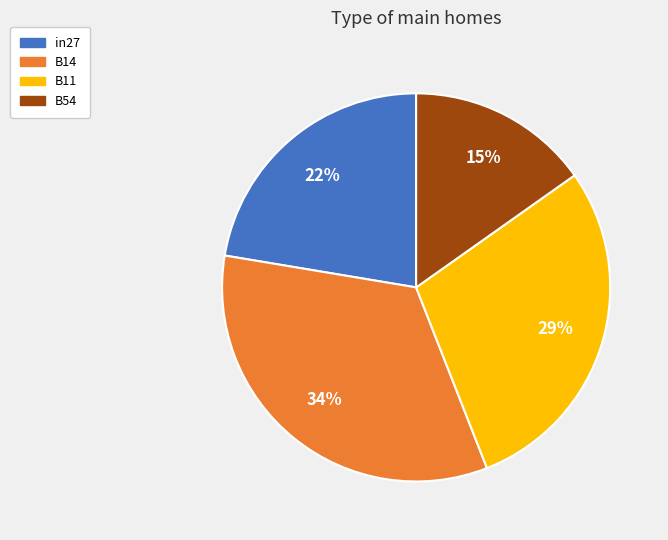

How many slices are in this pie chart?

4